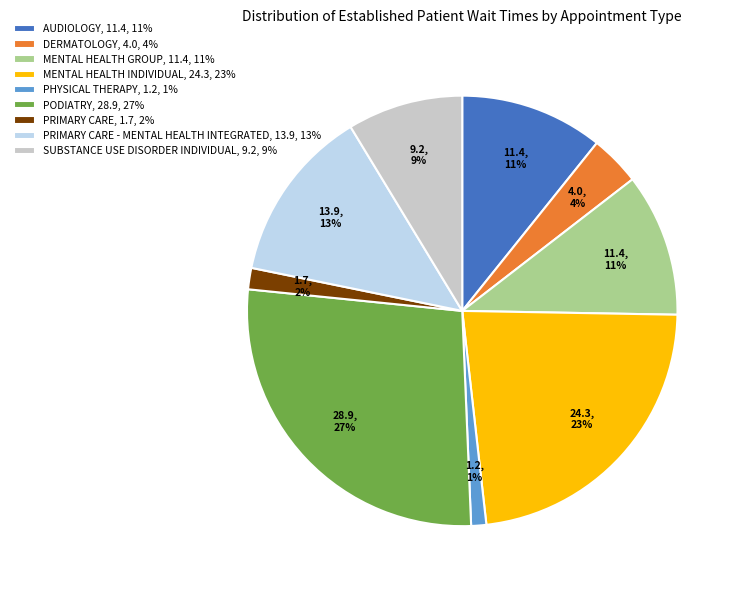

To the nearest percent, what is the difference between the MENTAL HEALTH GROUP, 11.4, 11% and PHYSICAL THERAPY, 1.2, 1% slice percentages?

10%